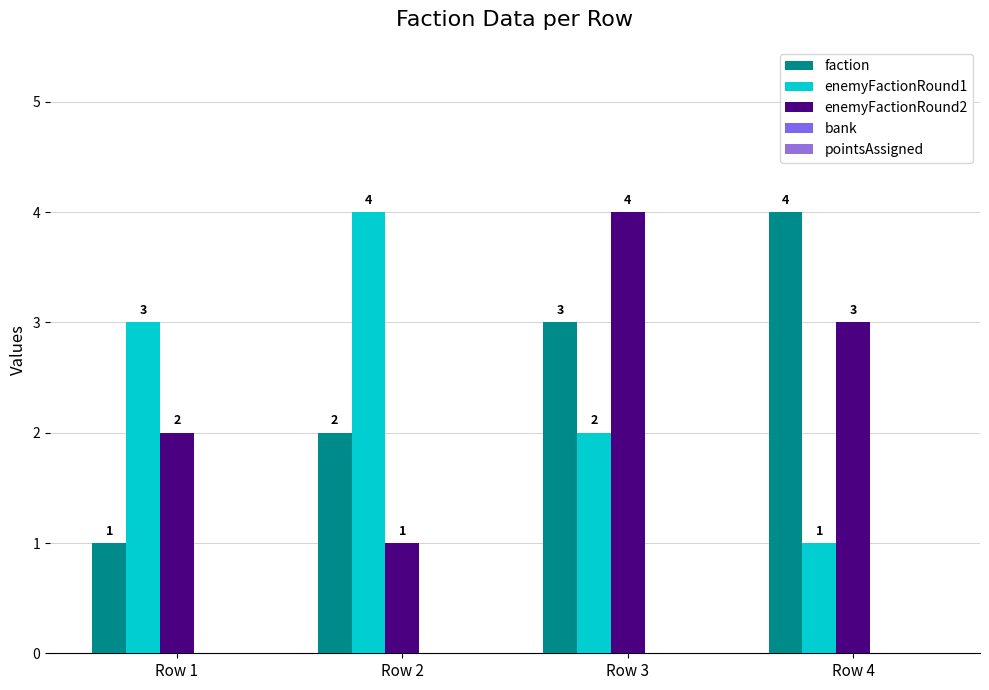

Does the chart contain any negative values?

No